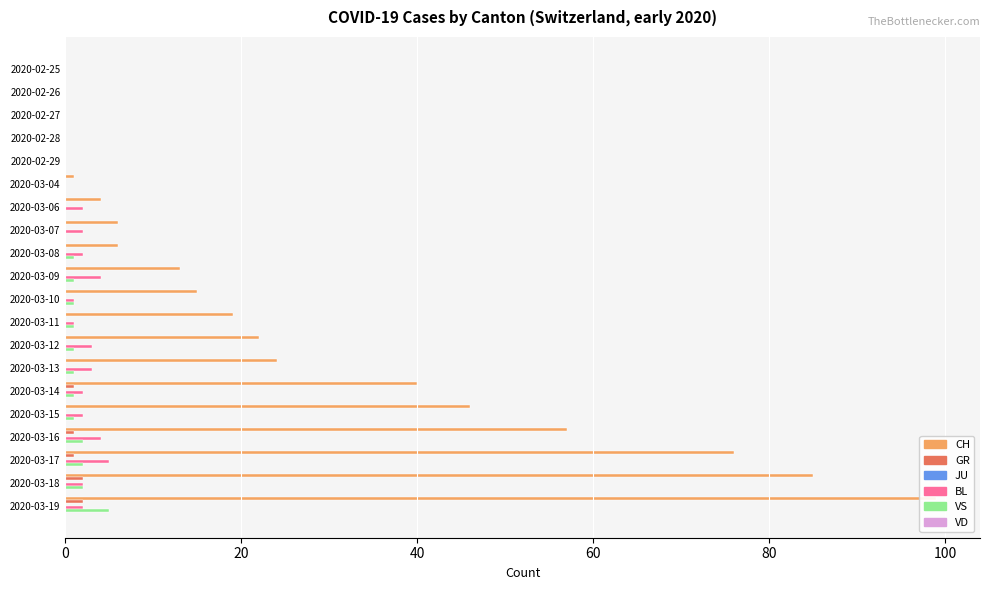

How many data points does each series have?

20